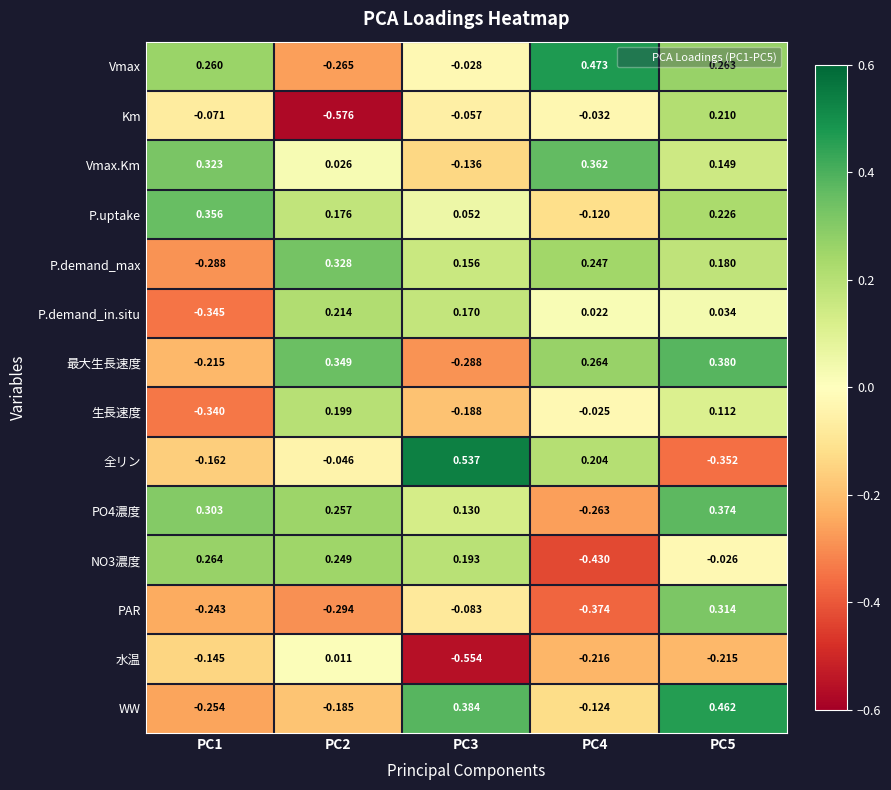

At which category is the sum across all series the highest?

PC5